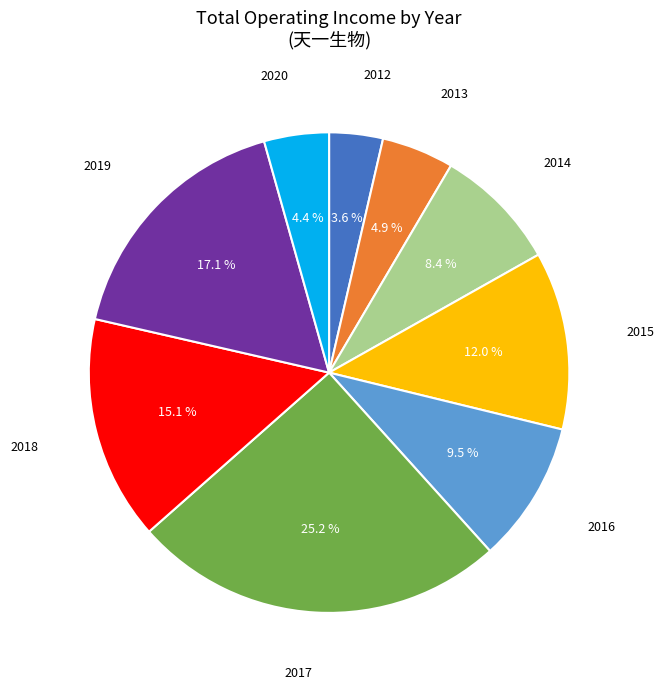

Between 2018 and 2014, which is larger?

2018